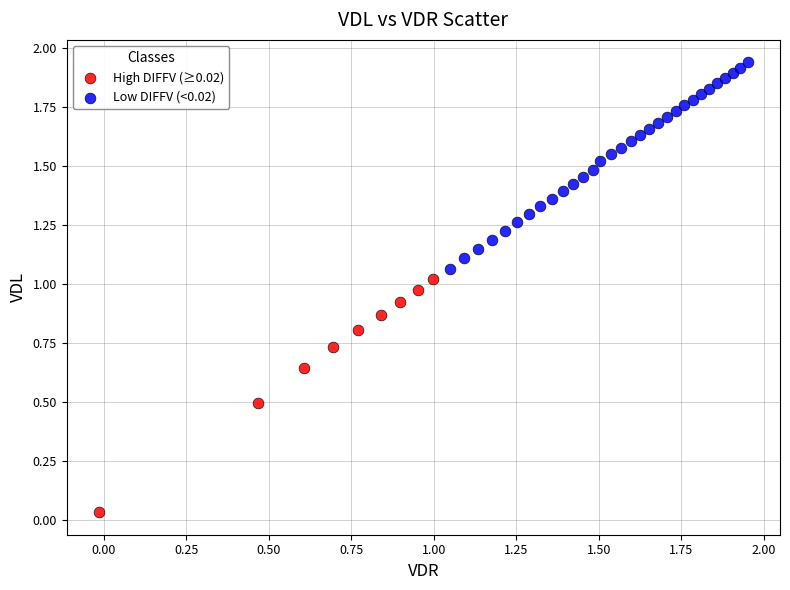

Which series reaches the maximum Y coordinate?

Low DIFFV (<0.02)